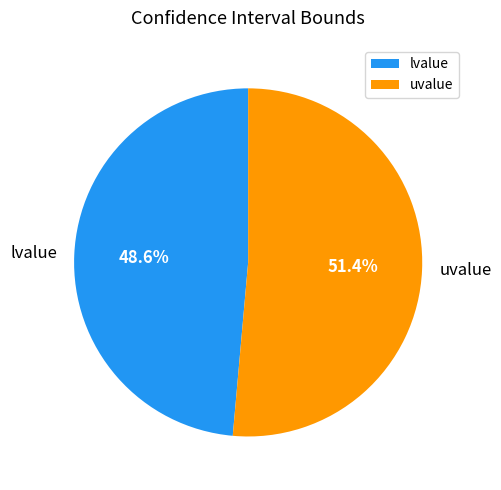

Which slice is the smallest?

lvalue